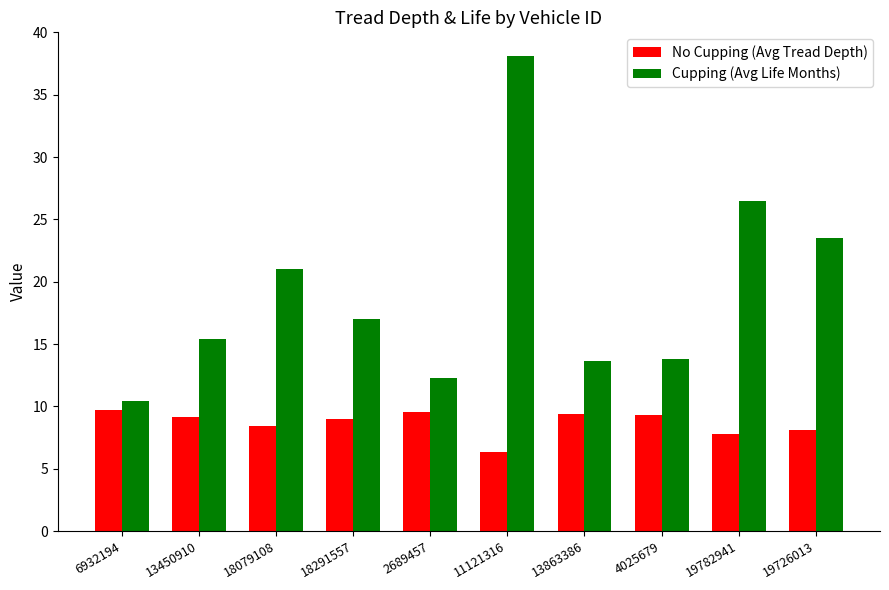

Is it true that No Cupping (Avg Tread Depth) equals 6.3 at 11121316?

True